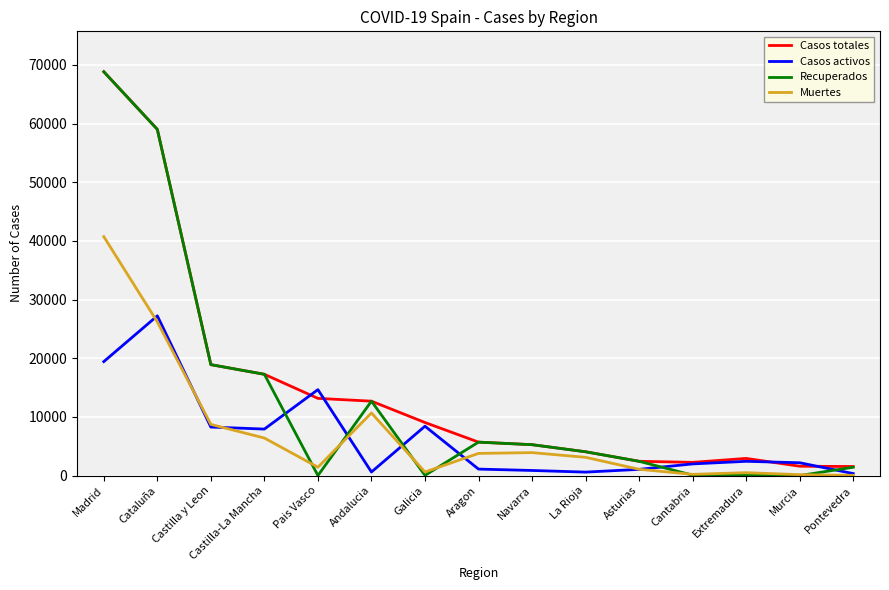

At which category is the sum across all series the highest?

Madrid